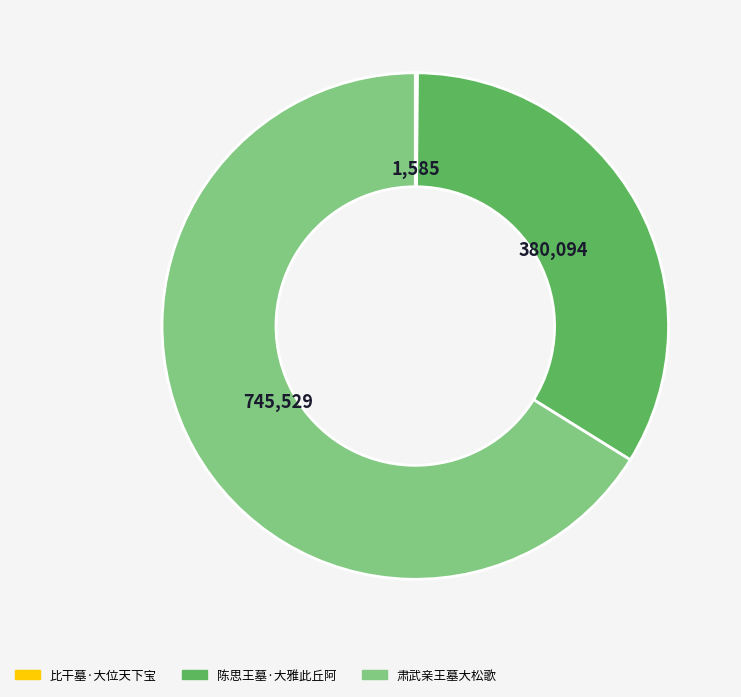

True or false: 肃武亲王墓大松歌 accounts for 61% of the total.

False